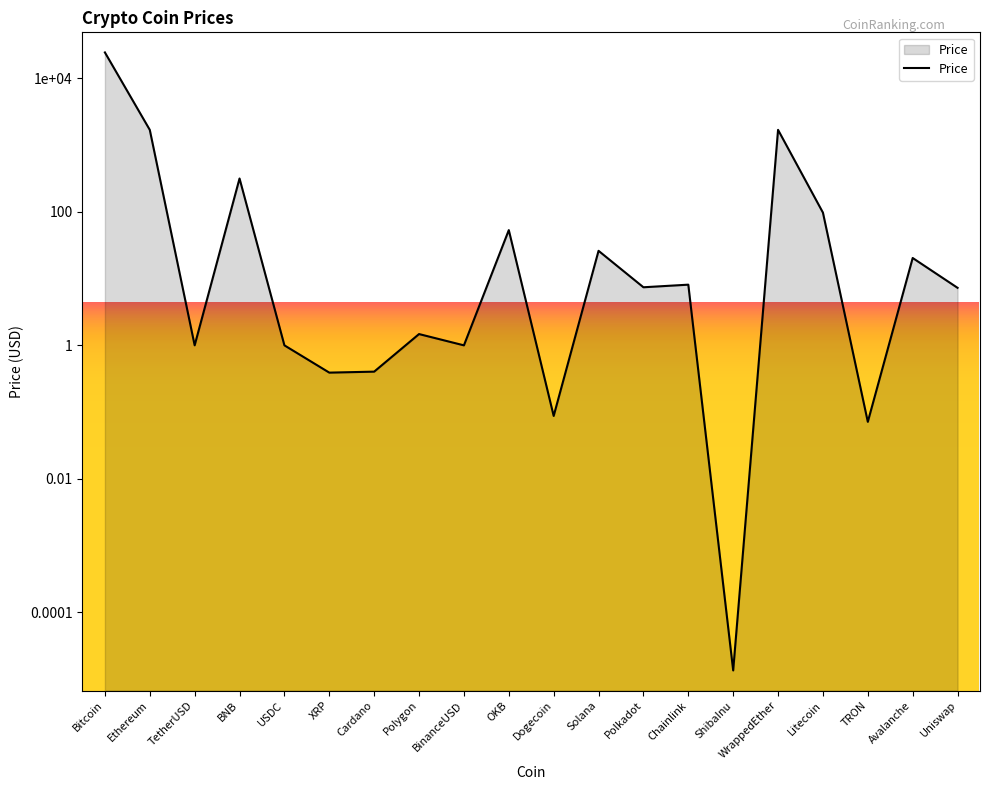

What is the maximum value shown in the chart?

24482.7